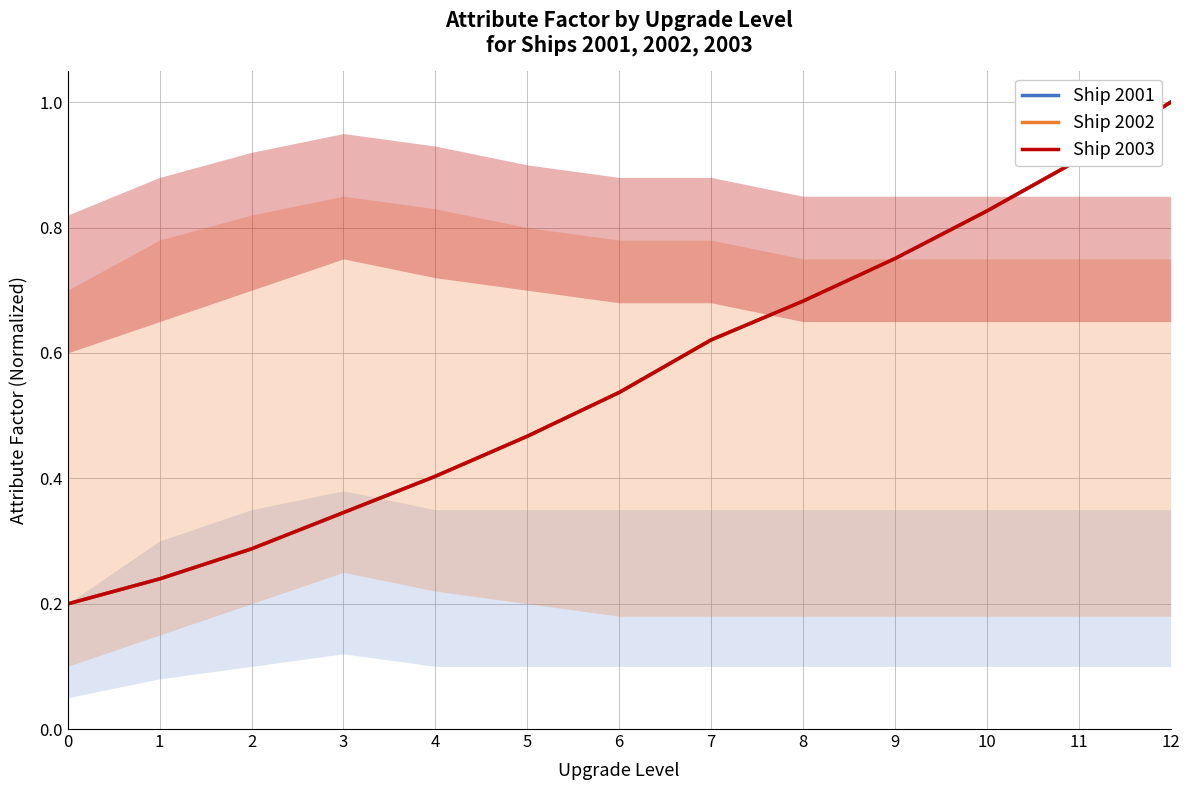

What is the difference between the Ship 2002 values at 5 and 1?

0.2